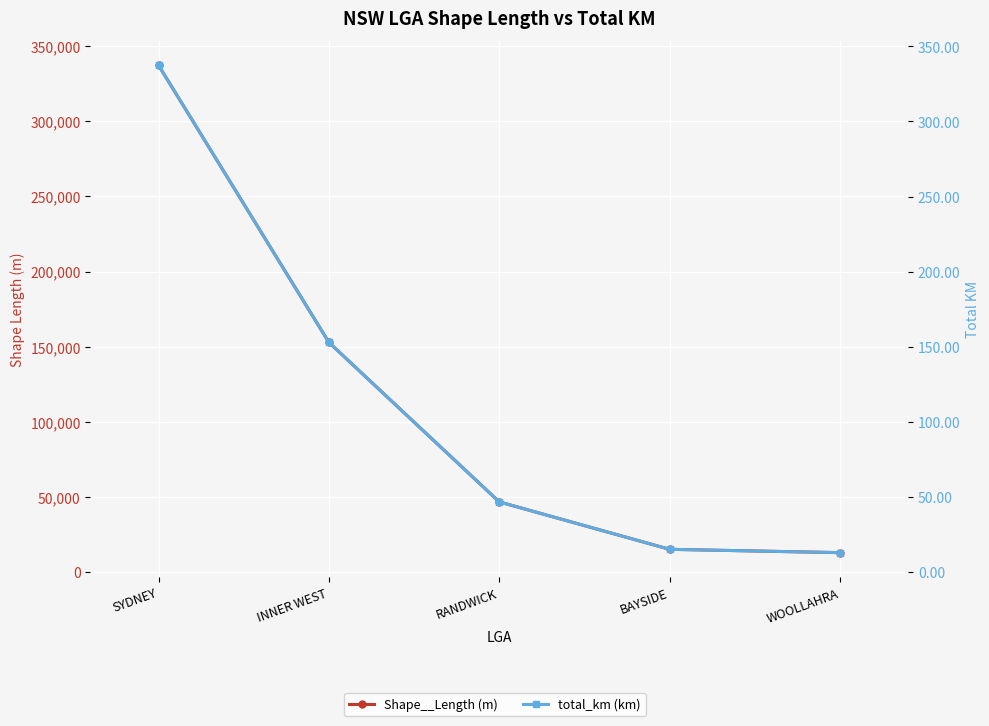

What is the maximum value shown in the chart?

337446.1